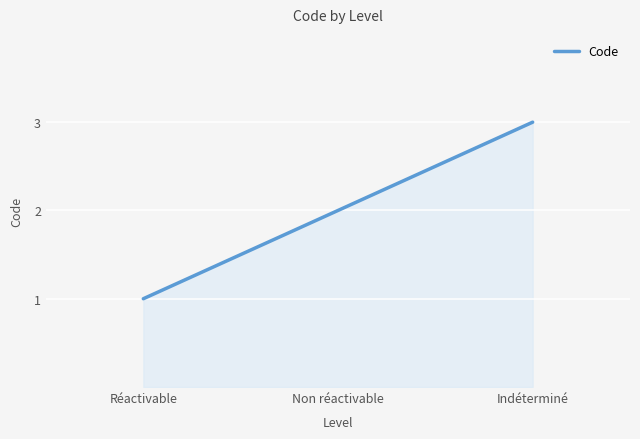

Count the number of categories in the chart.

3